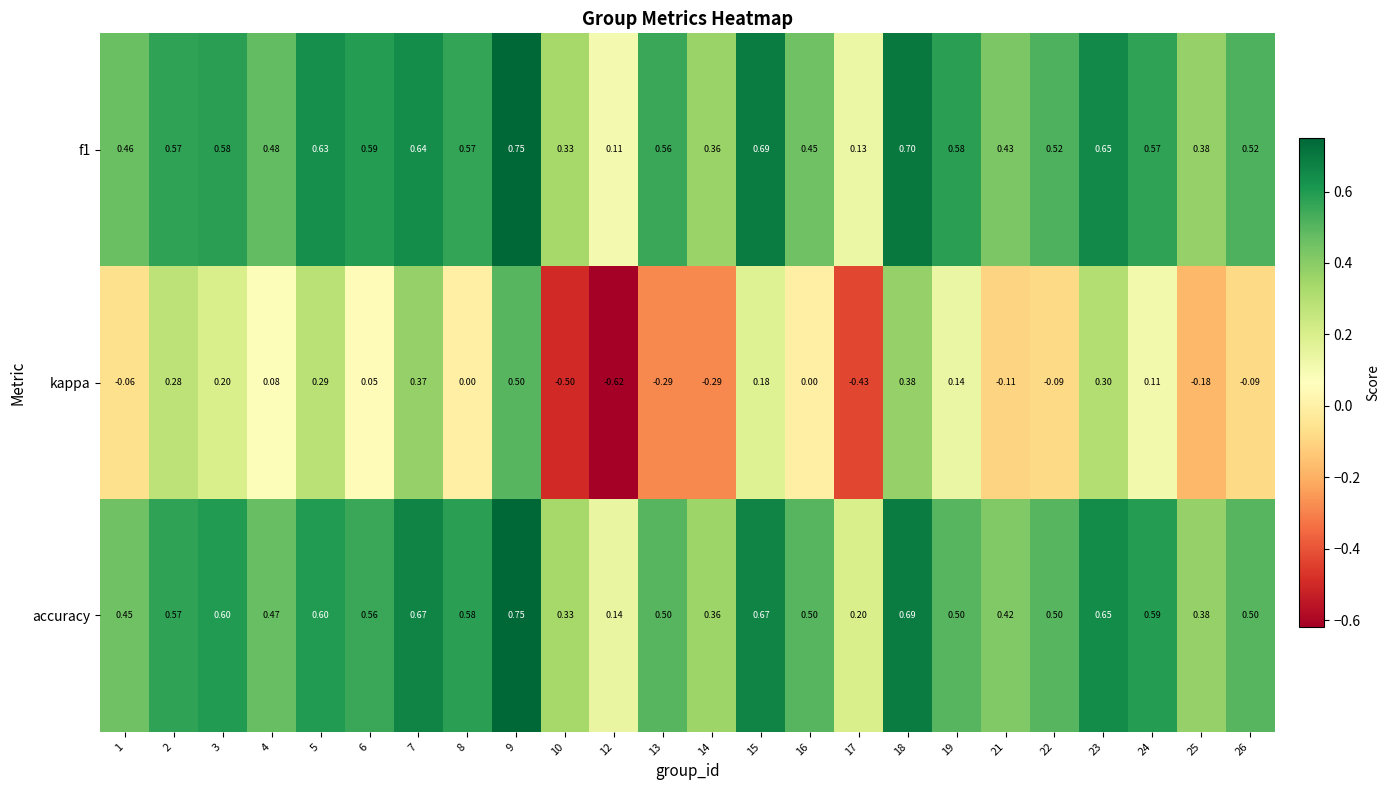

How many categories are shown in the chart?

24